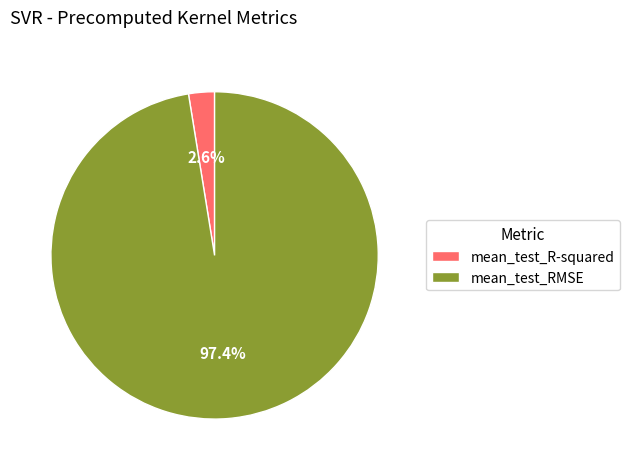

What percentage is the mean_test_RMSE slice, to the nearest percent?

97%